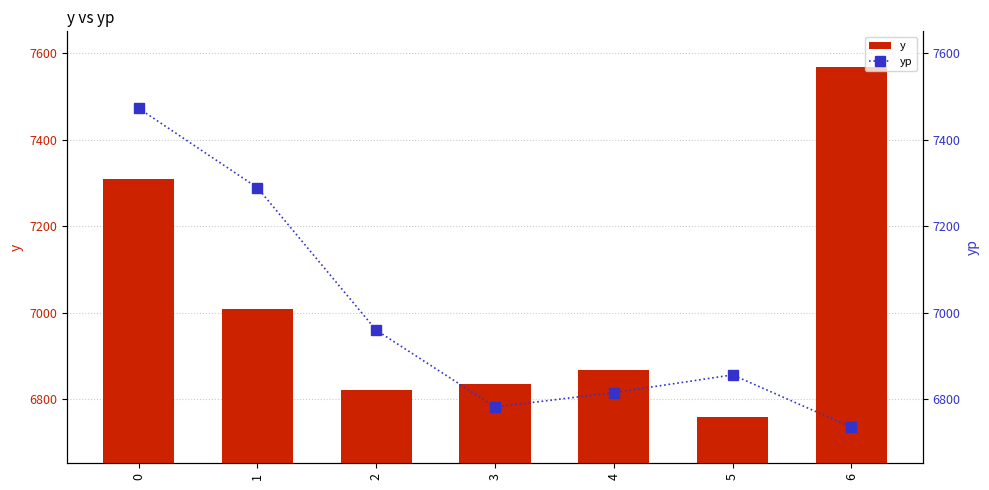

Which category has the lowest value in the y series?

5